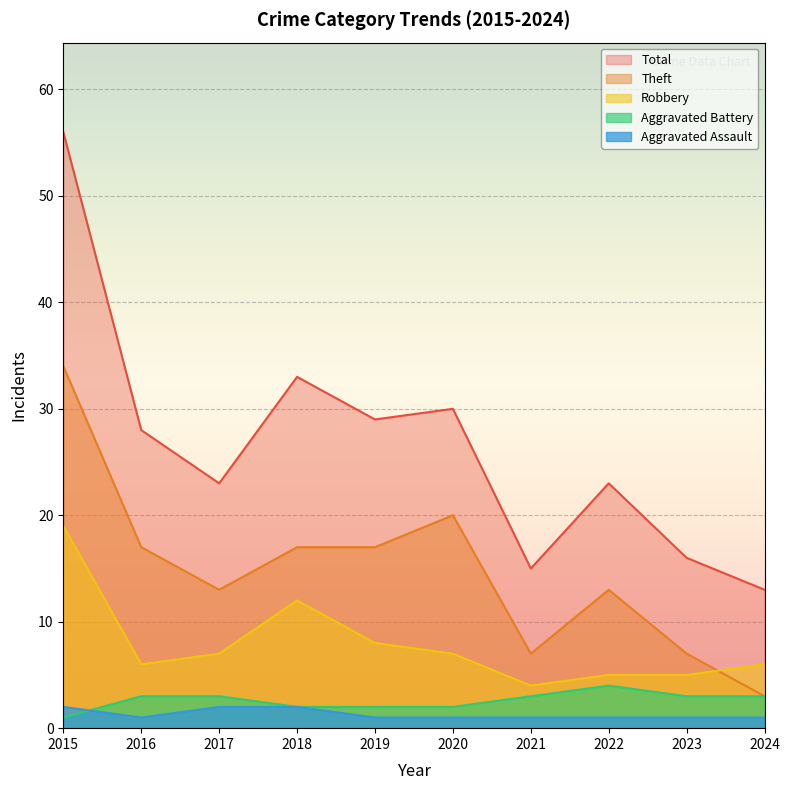

Which category has the lowest value across all series?

2016